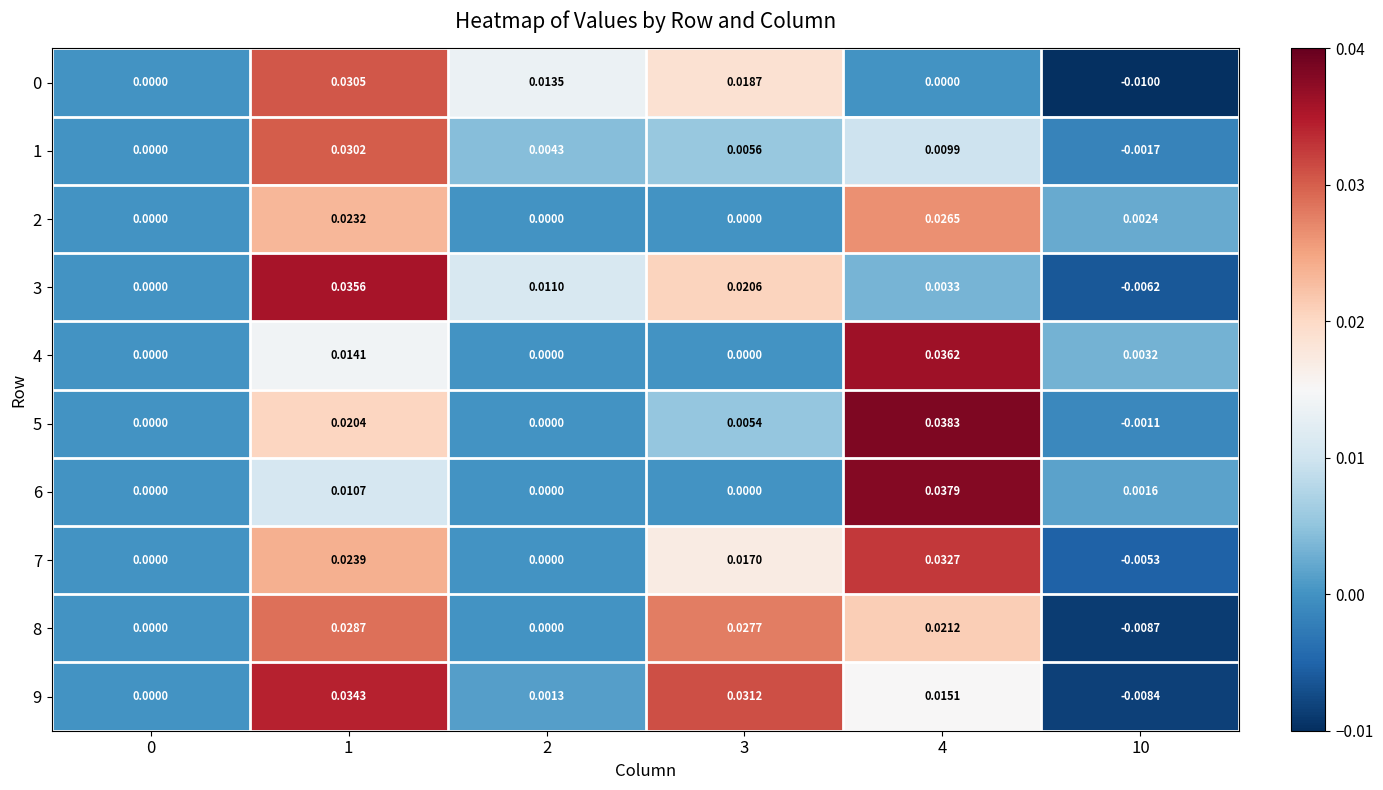

Is the value of 4 at 1 greater than the value of 9 at 10?

Yes